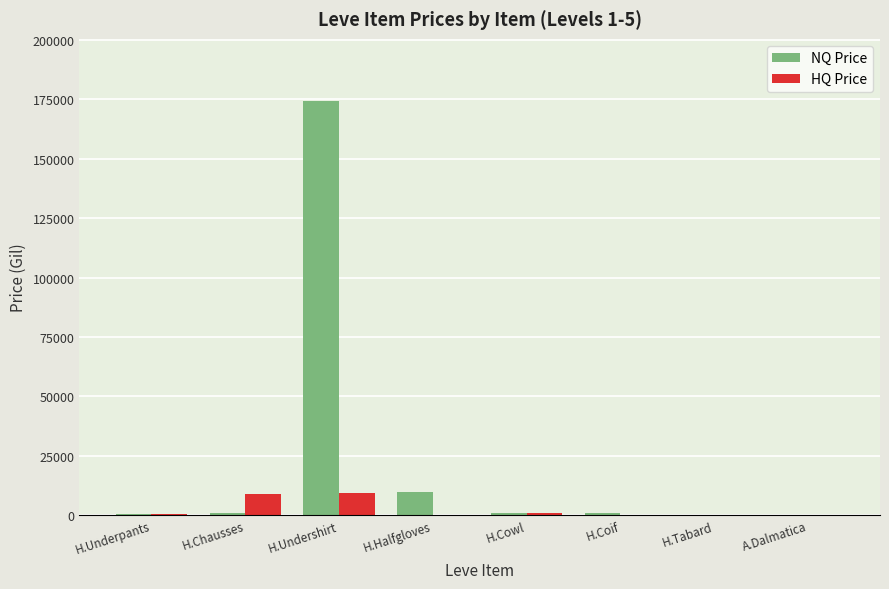

What is the greatest value displayed?

174333.0